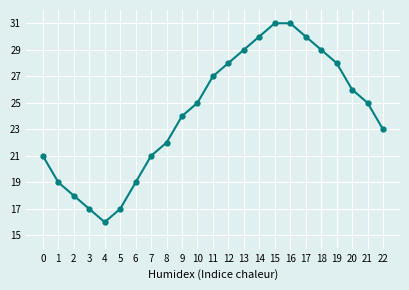

What is the greatest value displayed?

31